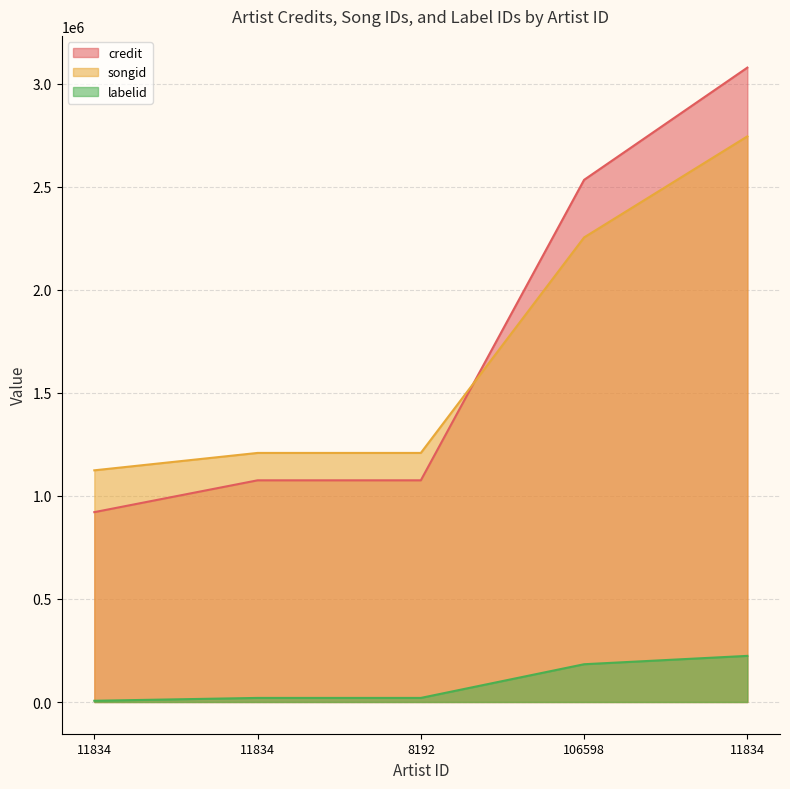

At 11834, list the series in order from largest to smallest.

songid, credit, labelid